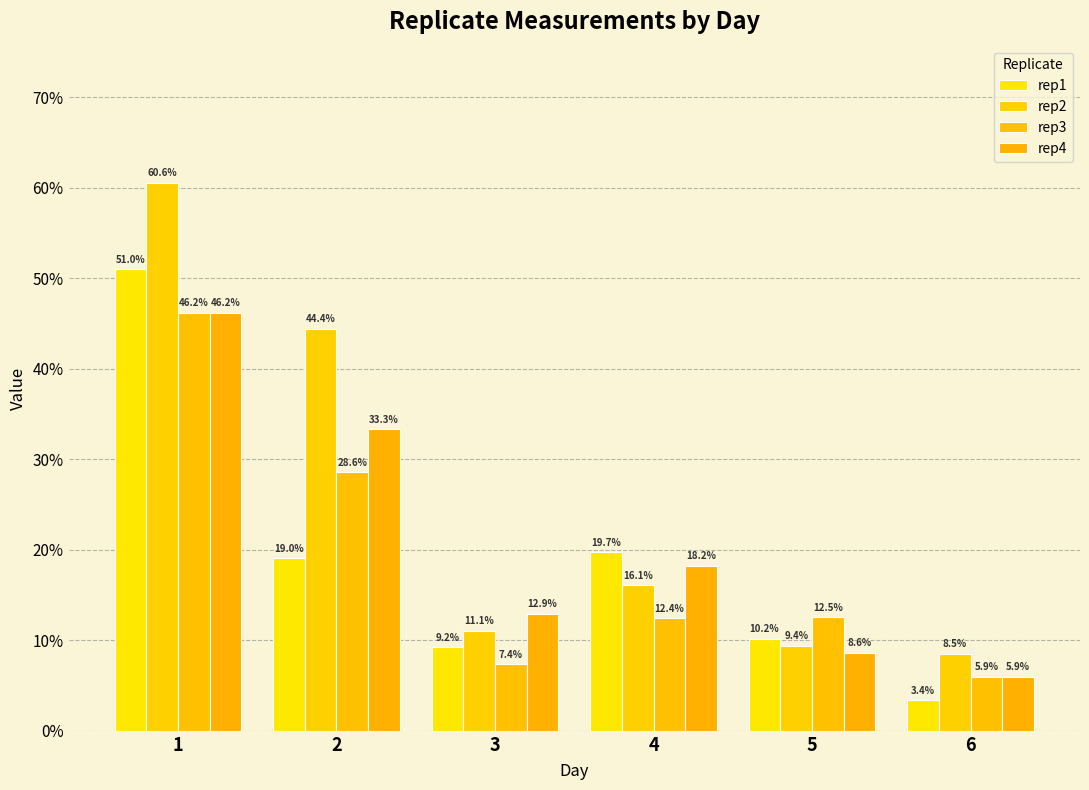

Does the chart contain stacked bars?

No